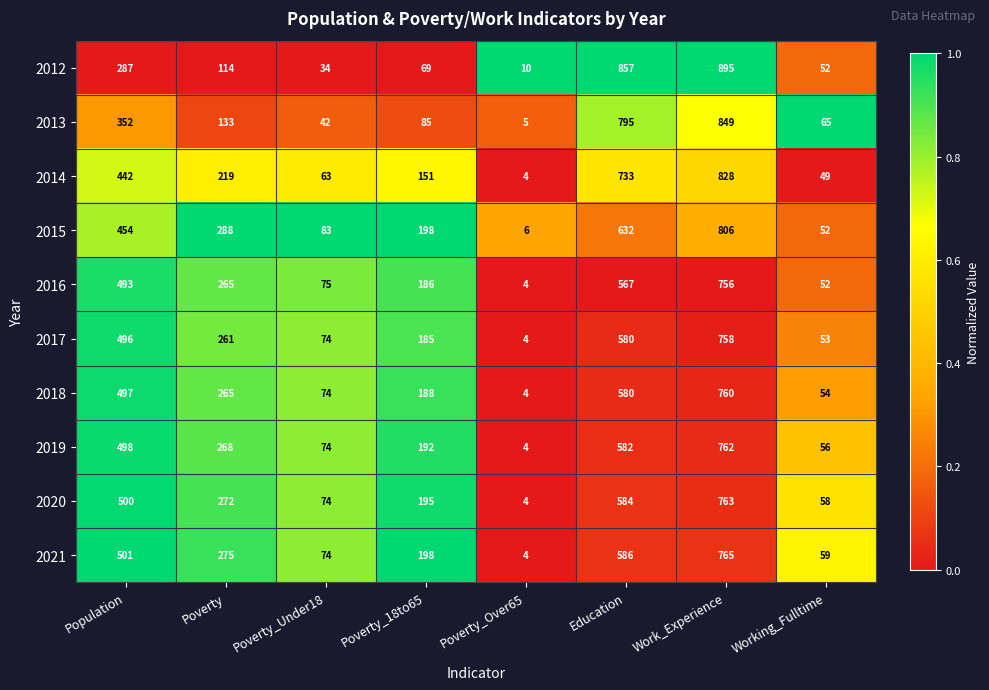

What is the highest value of the 2017 series?

758